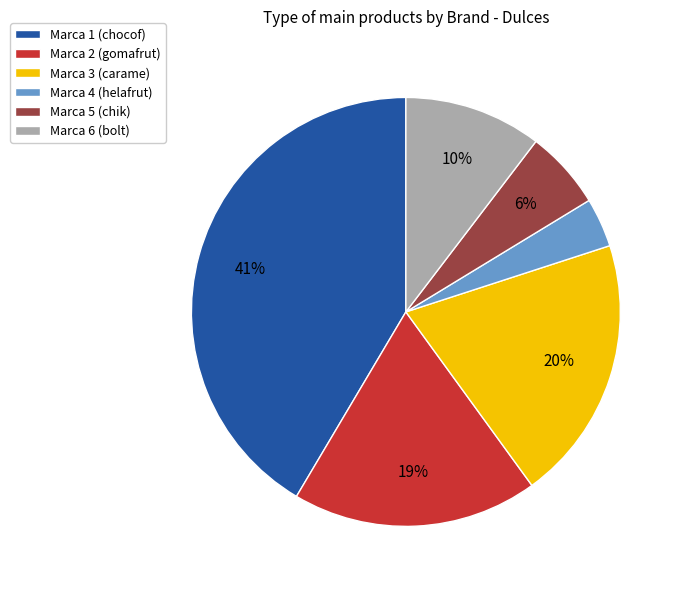

Is there any slice that represents more than half of the pie?

No